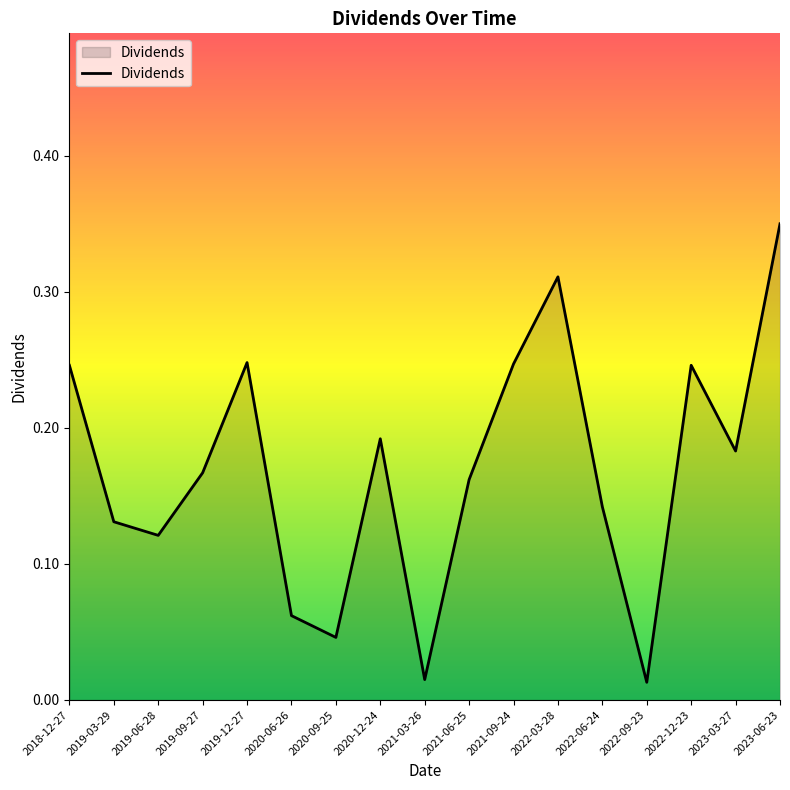

The chart shows a value of 0.1 at 2019-12-27. True or false?

False